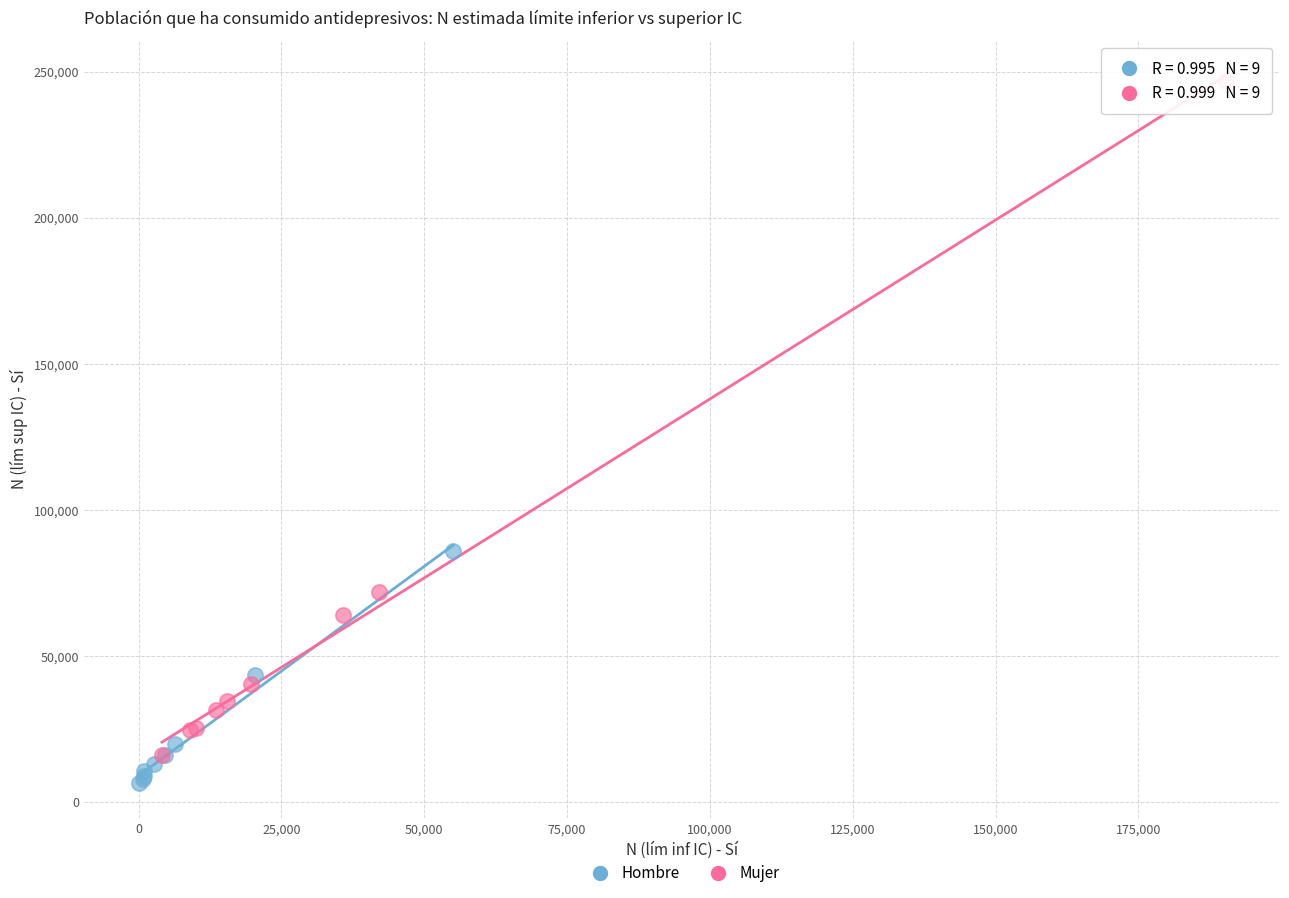

Which series has the widest spread of Y values?

Mujer